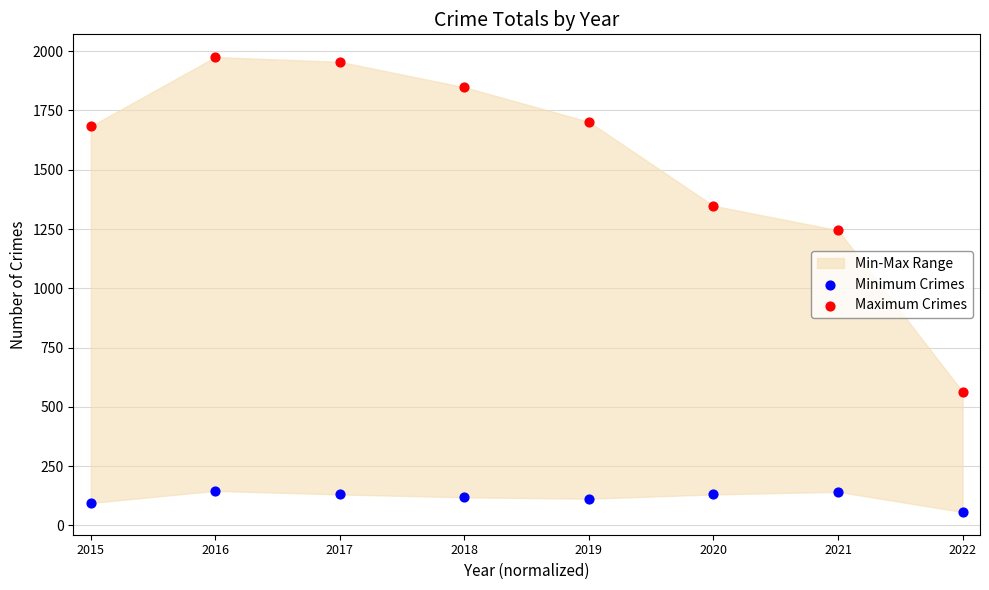

Which series reaches the maximum Y coordinate?

Maximum Crimes